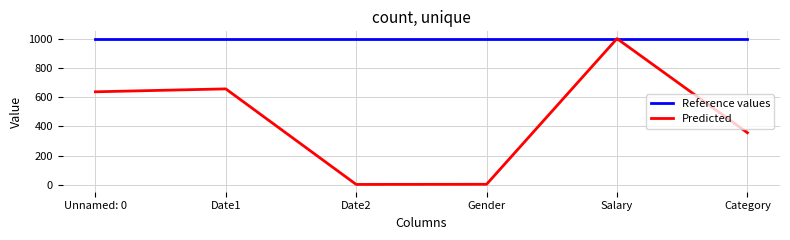

What is the lowest value of the Reference values series?

1000